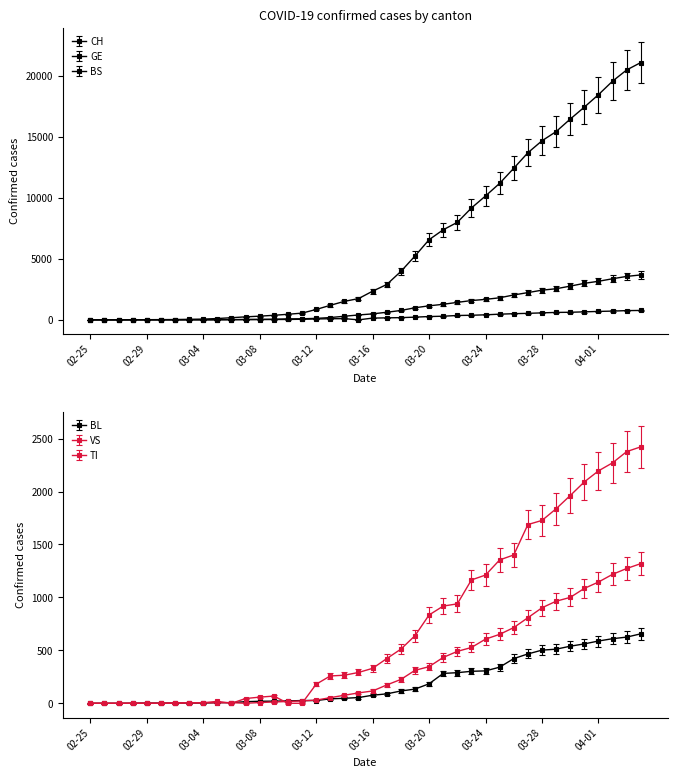

What position from the right is 2020-03-09?

27